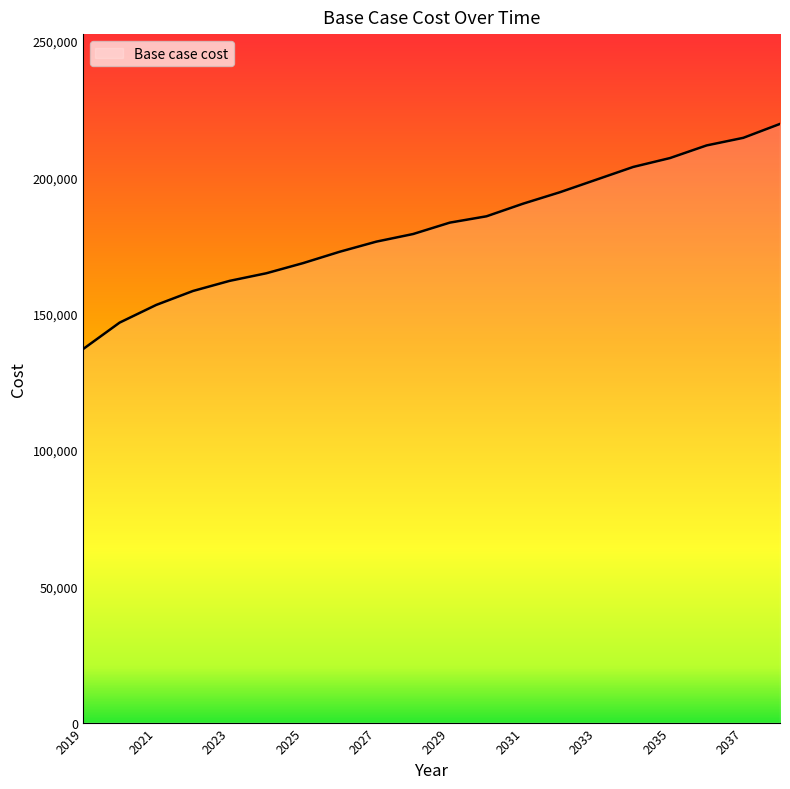

What is the difference between the maximum and minimum values?

82624.3